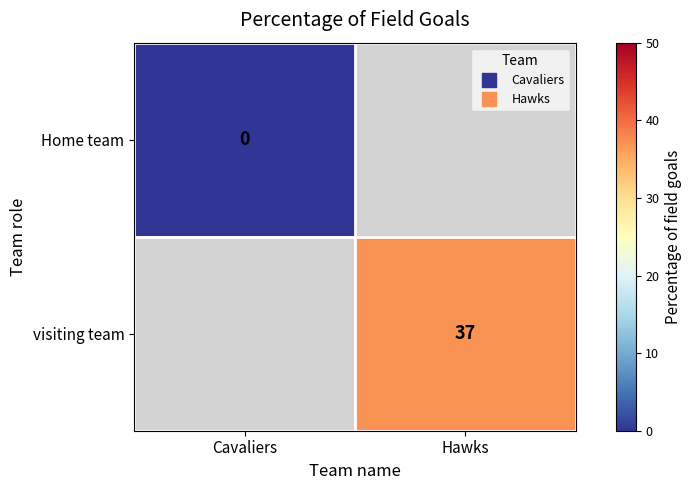

List the series in order of their peak value, lowest first.

Home team, visiting team